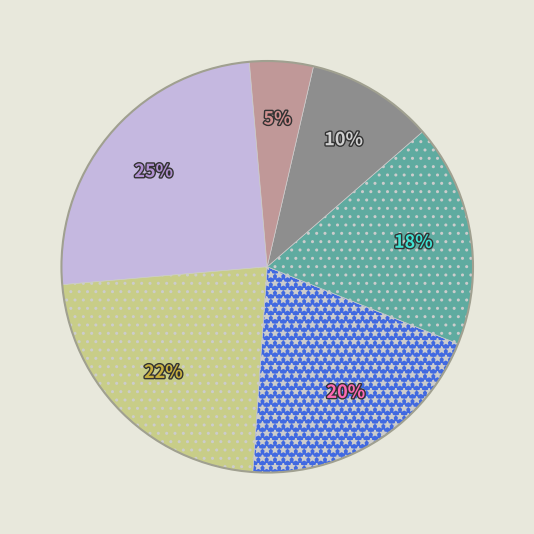

Count the number of slices in the pie.

6